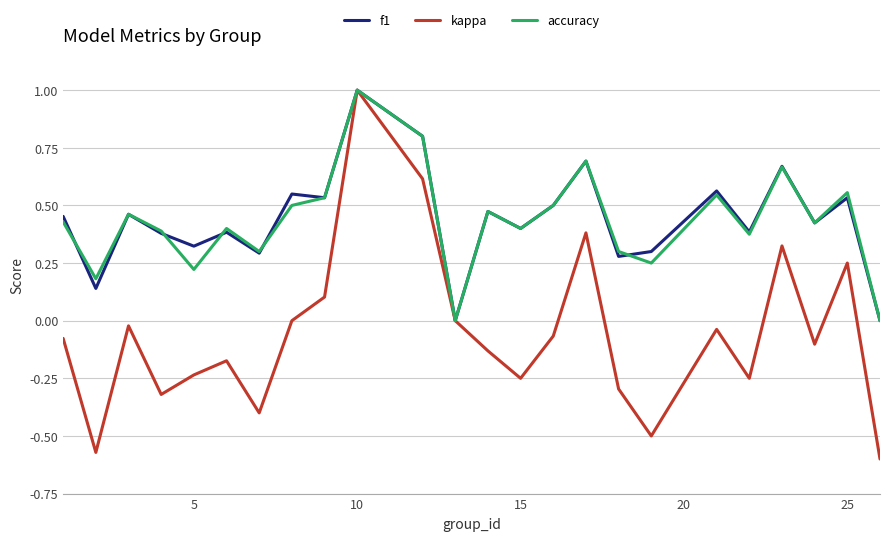

What is the maximum value shown in the chart?

1.0